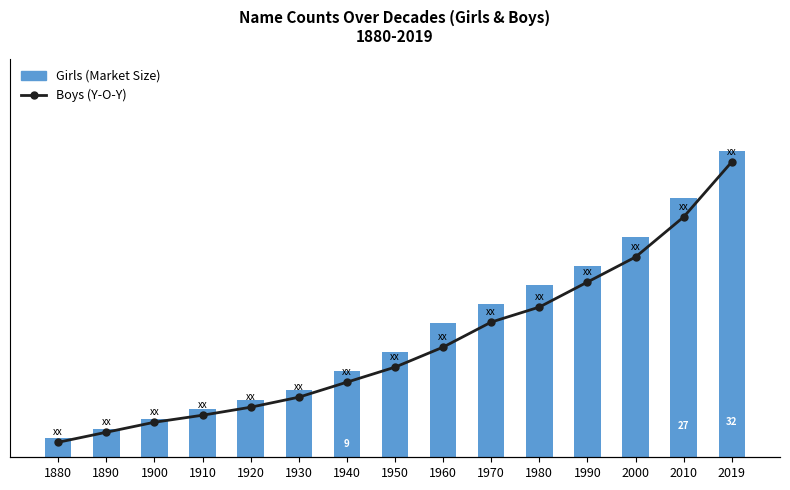

What is the maximum value for Girls (Market Size style)?

32.0